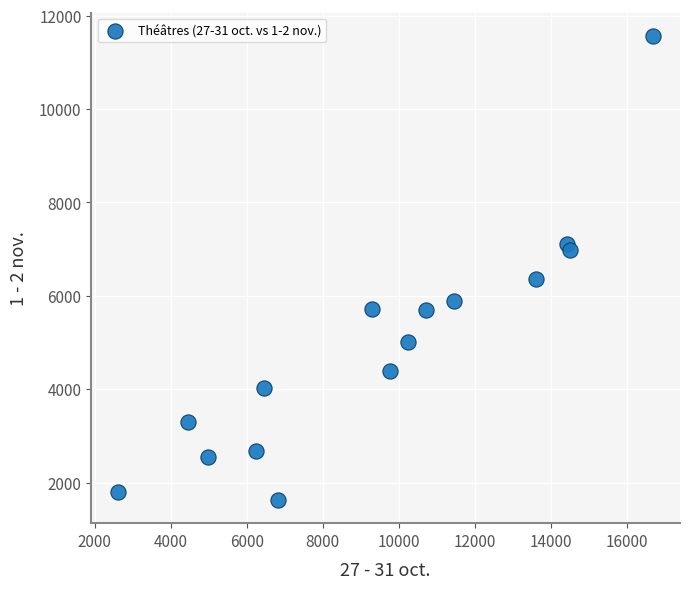

What Y value in the scatter plot is closest to 6597?

6352.0